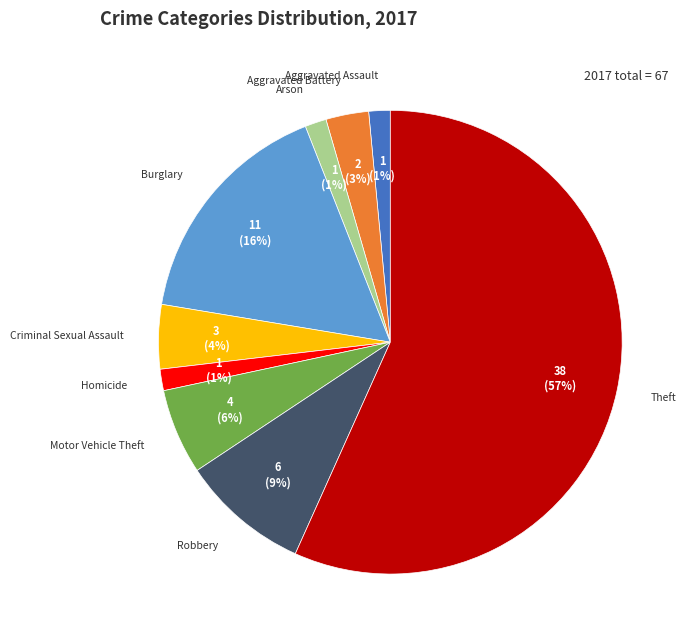

To the nearest percent, what is the difference between the Aggravated Battery and Motor Vehicle Theft slice percentages?

3%